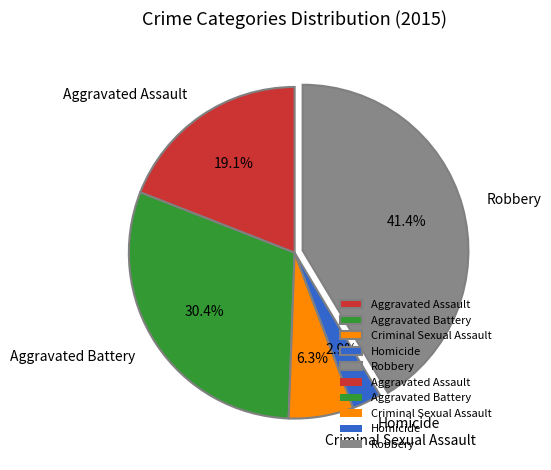

Which has a higher value, Robbery or Homicide?

Robbery